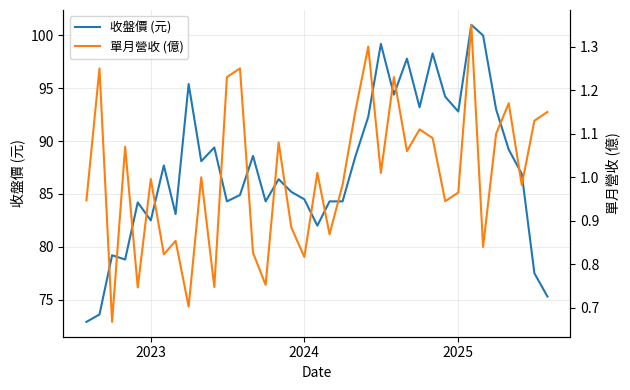

What is the difference between the maximum and minimum values in the 單月營收 (億) series?

0.7